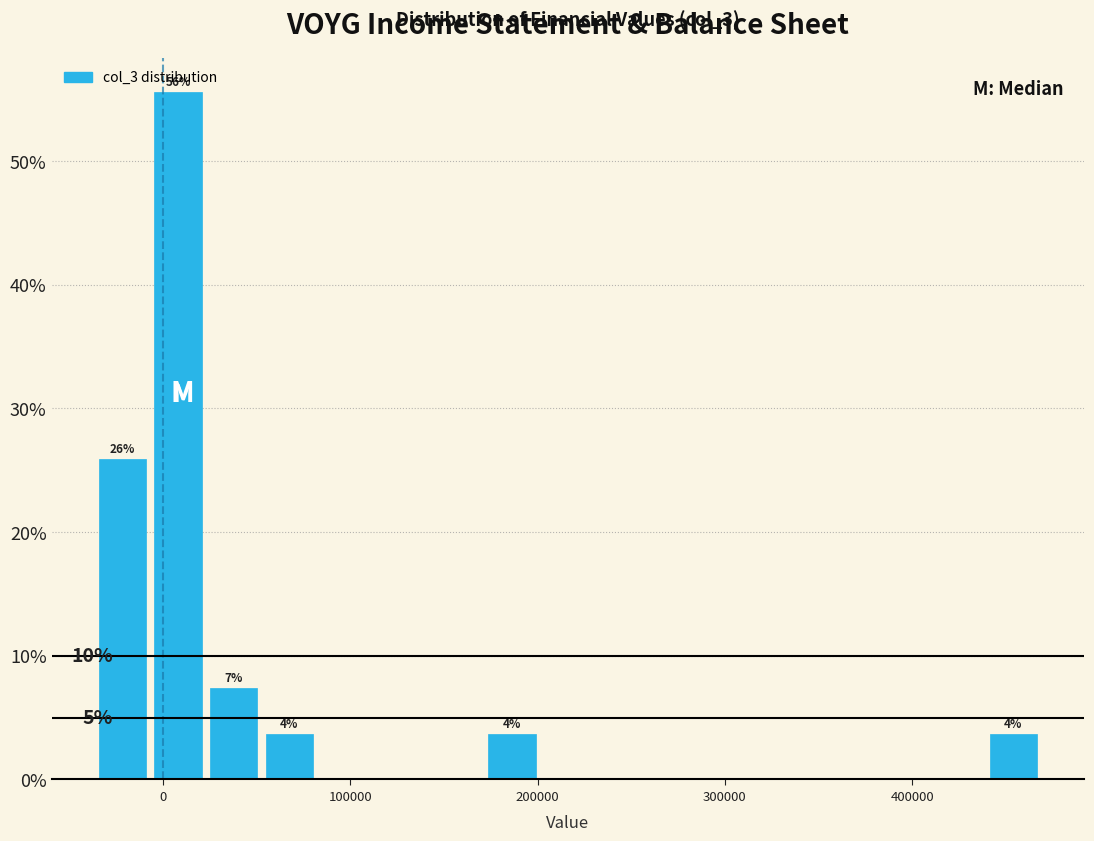

Around what value on the x-axis is the tallest bar? Give the approximate position of its centre, as read against the axis.

10000